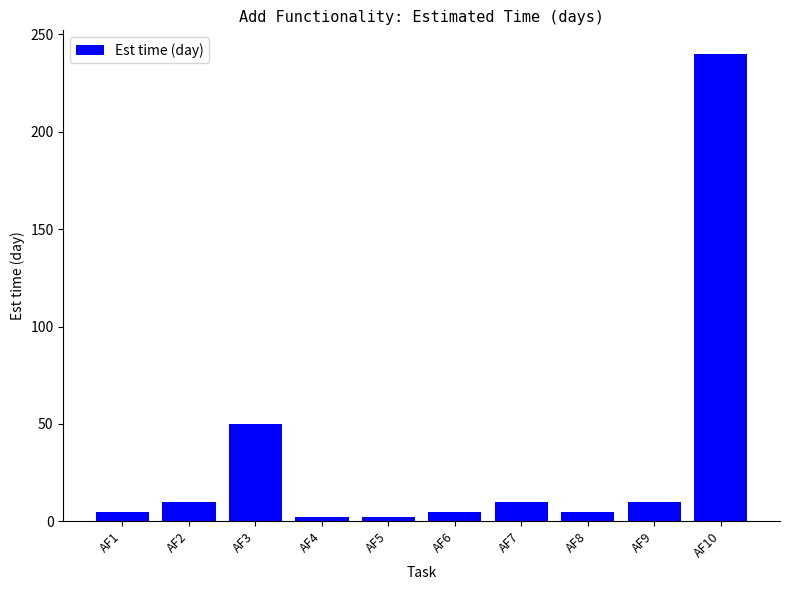

What is the difference between the maximum and minimum values?

238